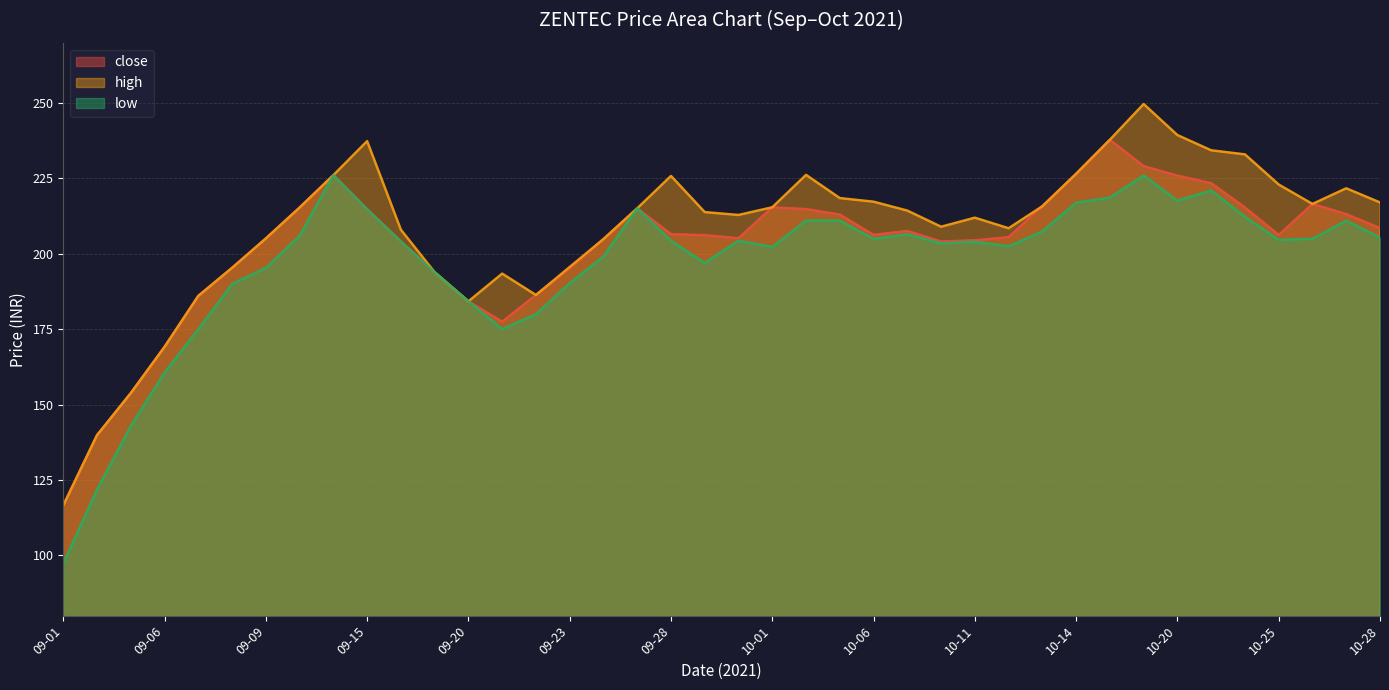

At which category does low reach its first local peak?

09-14